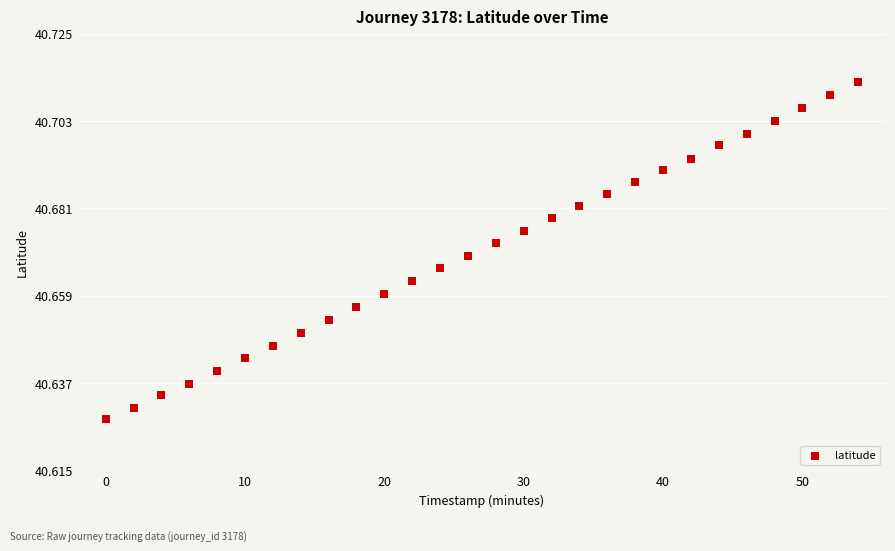

What is the range of X values (max minus min)?

54.0